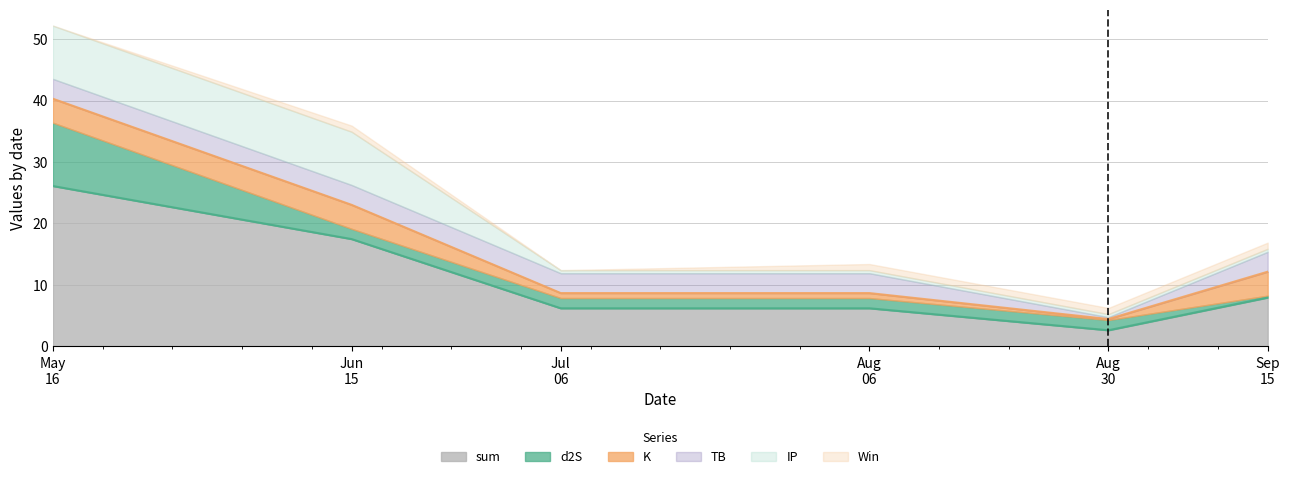

What is the value of the TB point at the 4th from the left?

3.2